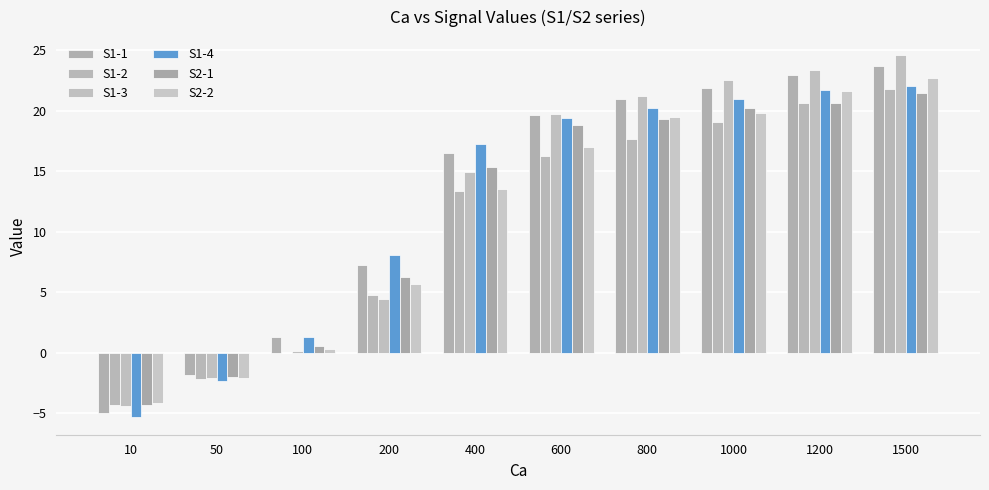

At how many categories does at least one series exceed 13?

6